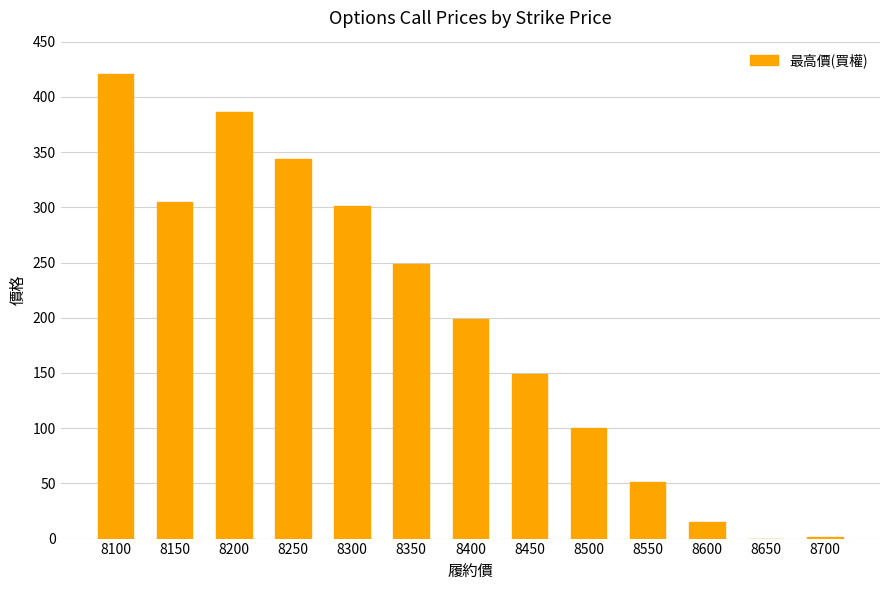

What is the sum of the values at 8100 and 8550?

472.0